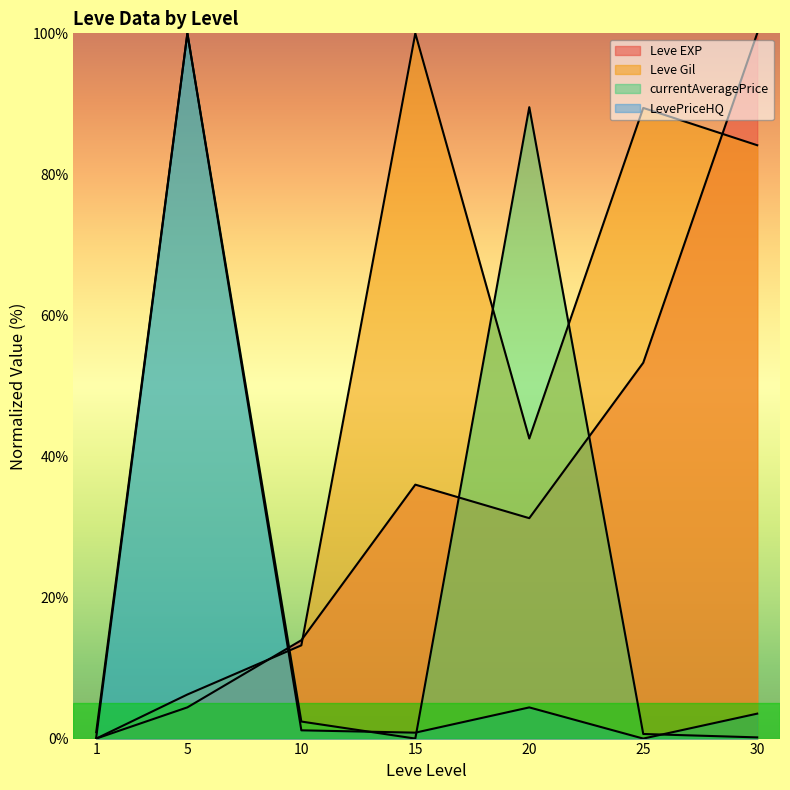

What is the total value across all series at 5?

210.7